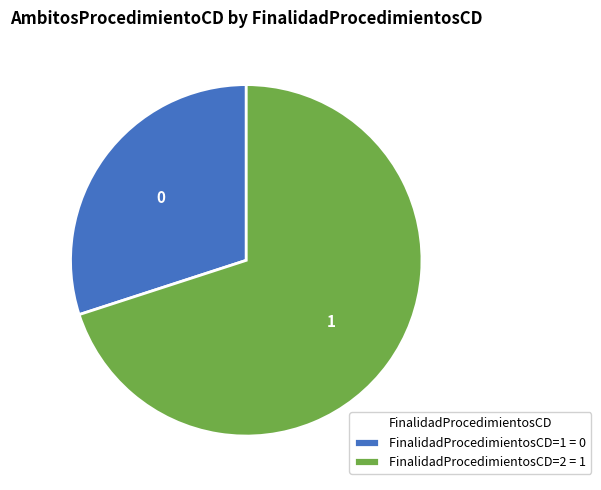

True or false: FinalidadProcedimientosCD=1 accounts for 10% of the total.

False